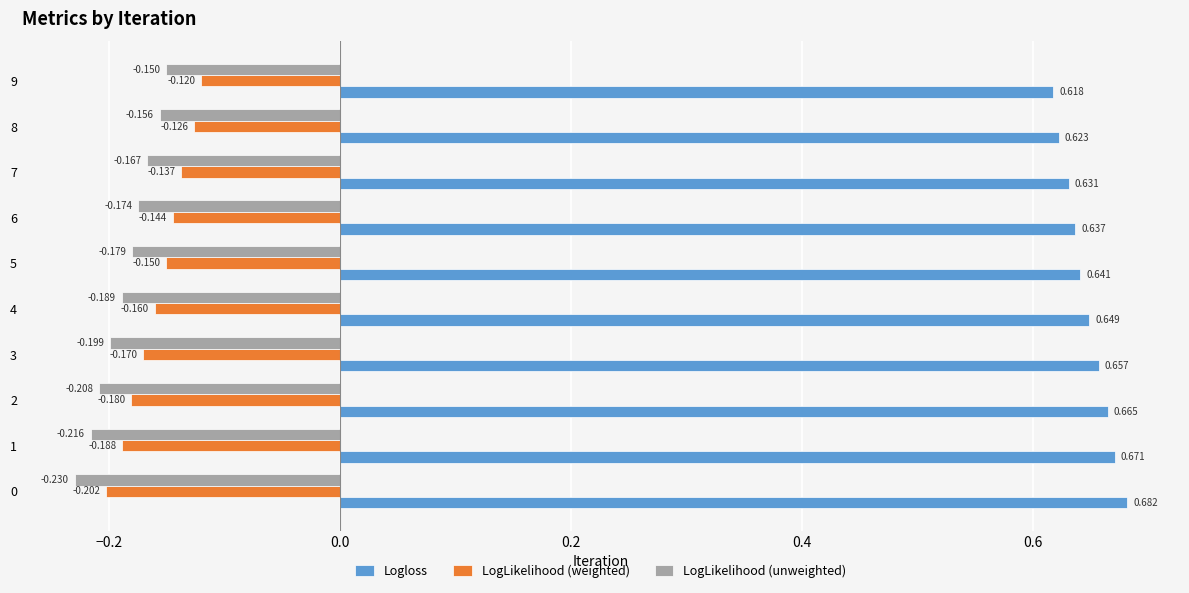

Which series has the largest total across all categories?

Logloss